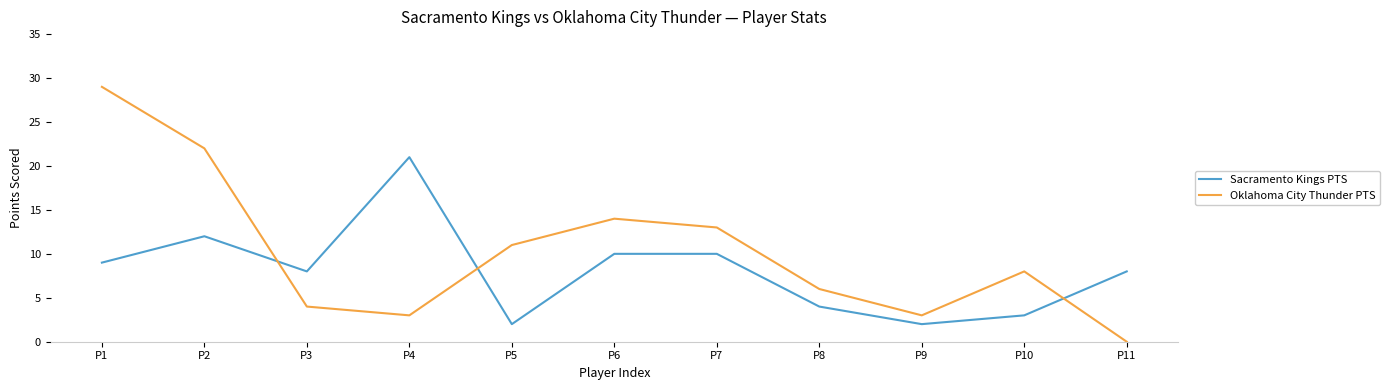

True or false: Sacramento Kings PTS has more than 1 interior local peaks.

True